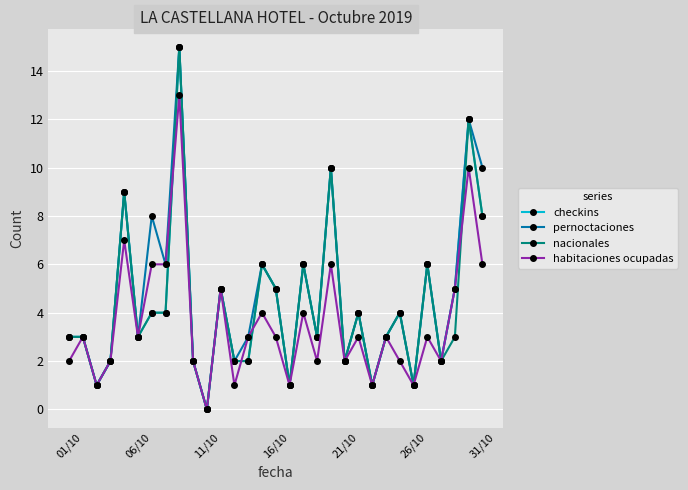

What is the value of the nacionales point at the 26th from the left?

1